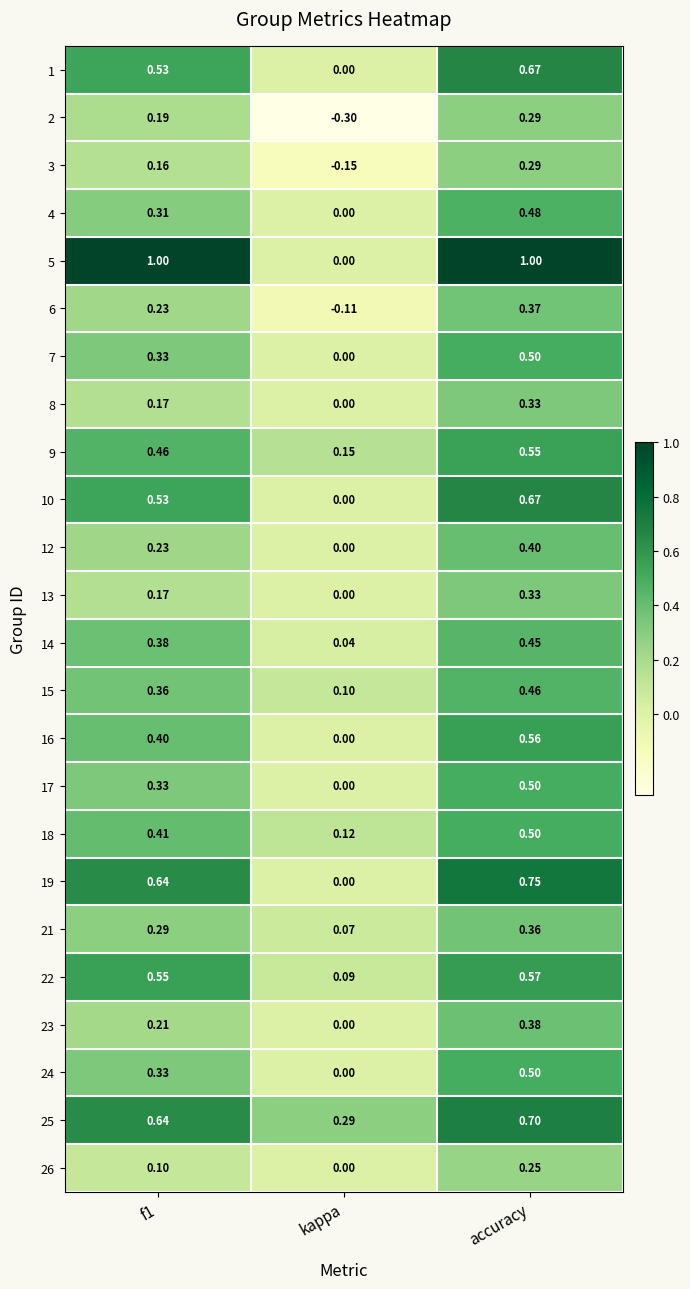

At which label does 17 reach its peak?

accuracy